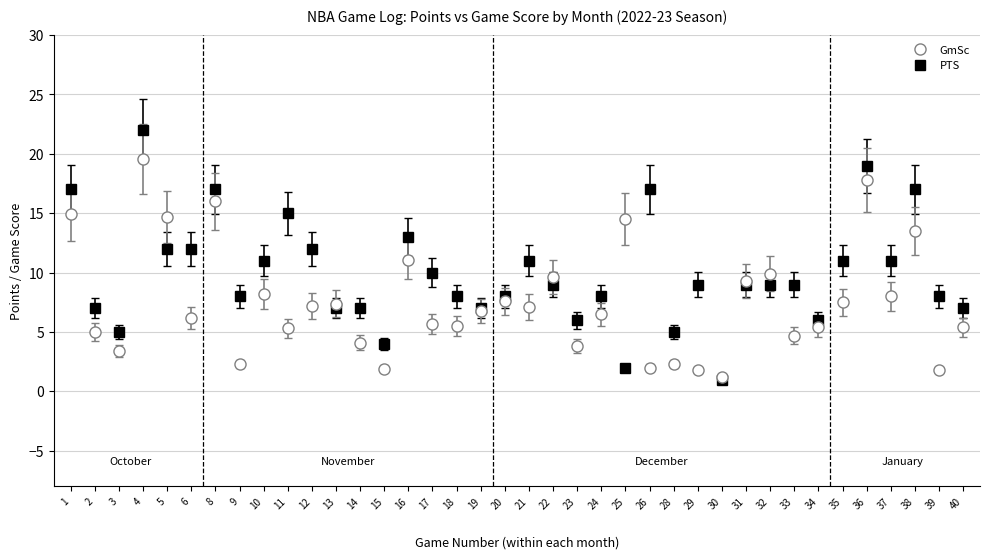

Which series has the largest range (max minus min)?

PTS